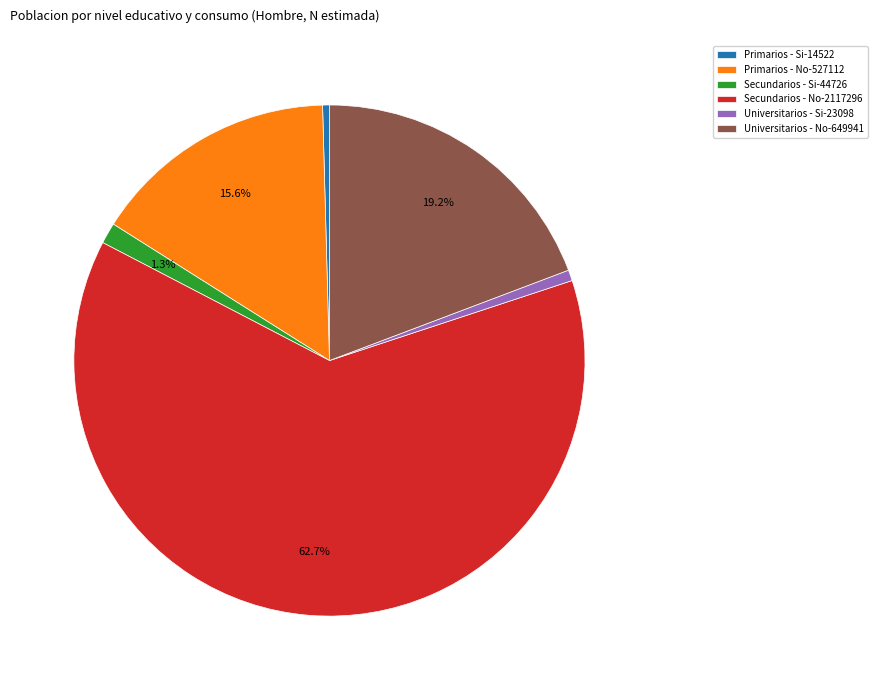

How much of the chart is everything except Secundarios - Si?

98.7%